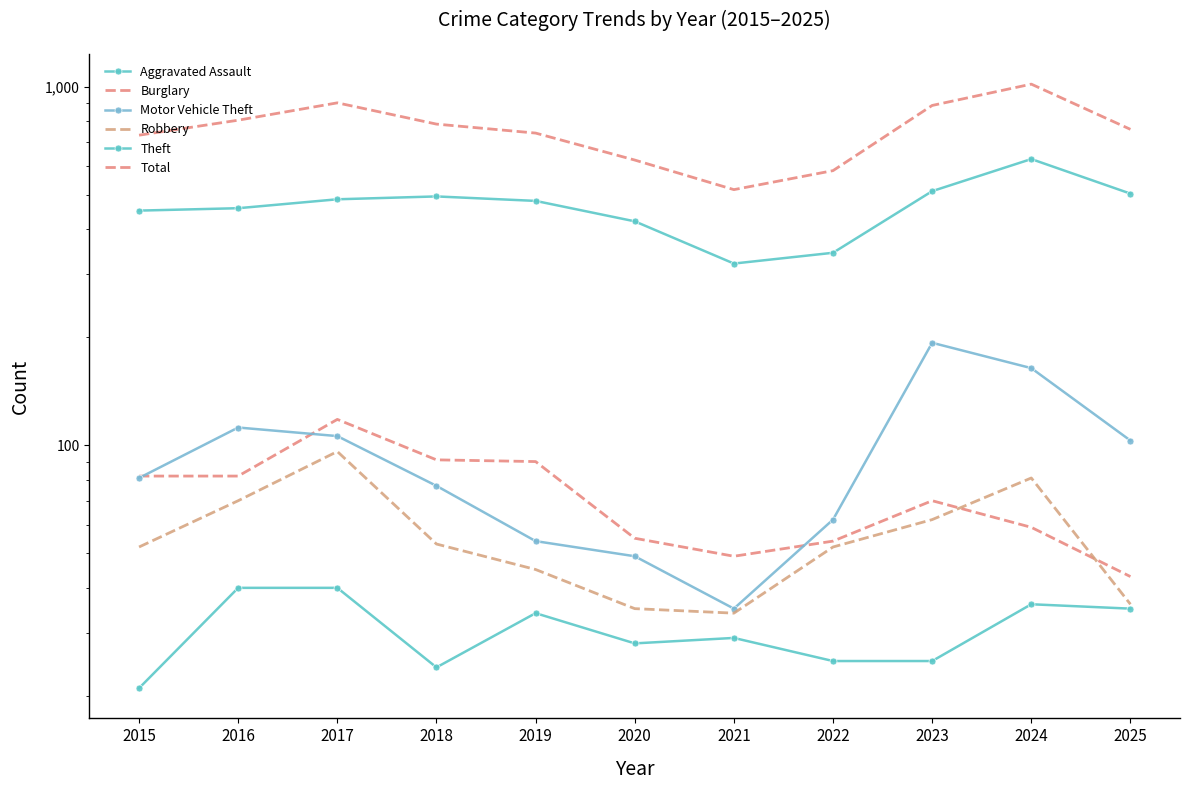

The value of Aggravated Assault at 2019 is 34. True or false?

True